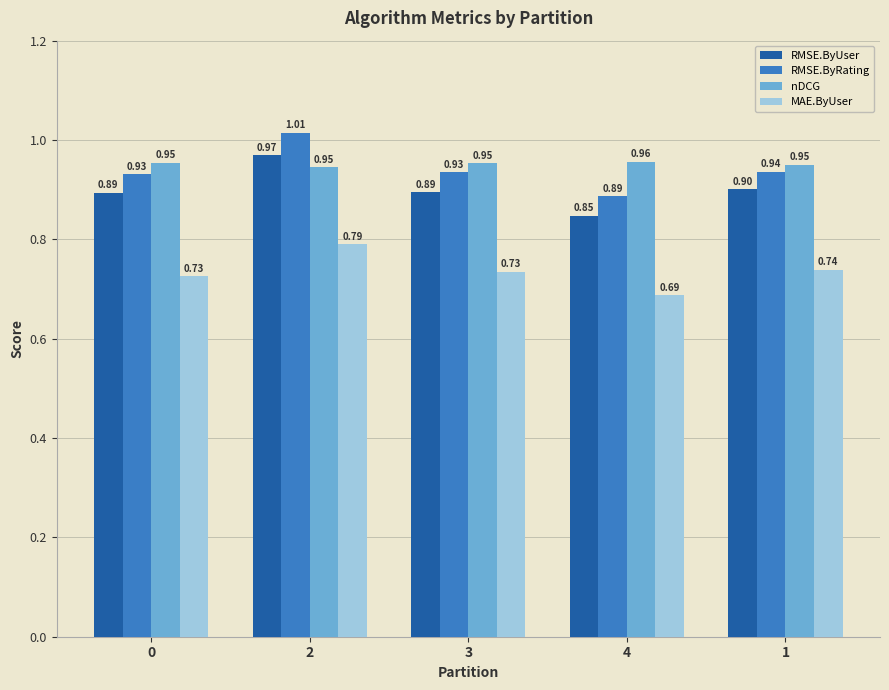

What is the difference between the RMSE.ByUser values at 1 and 4?

0.1